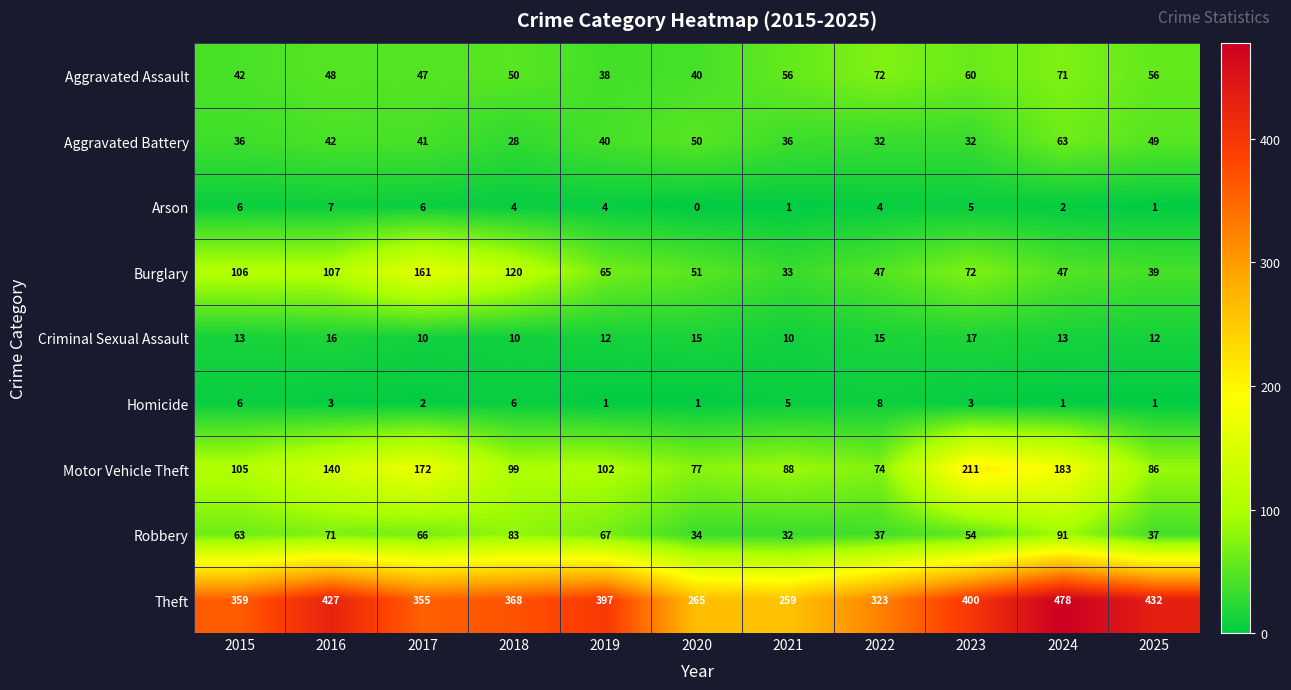

What is the difference between the Criminal Sexual Assault values at 2021 and 2024?

3